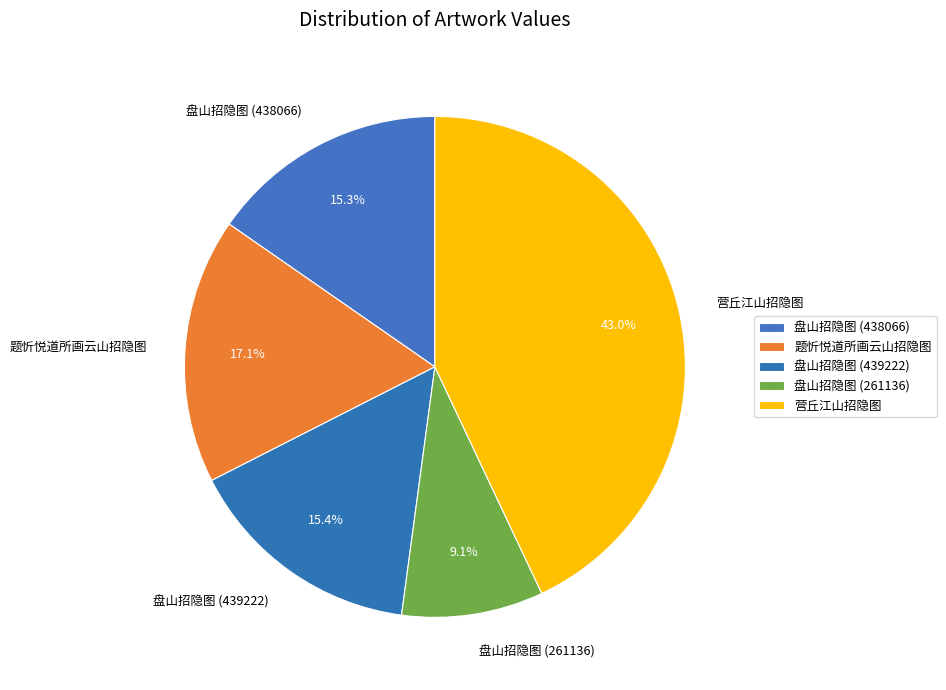

True or false: 盘山招隐图 (439222) accounts for 15% of the total.

True